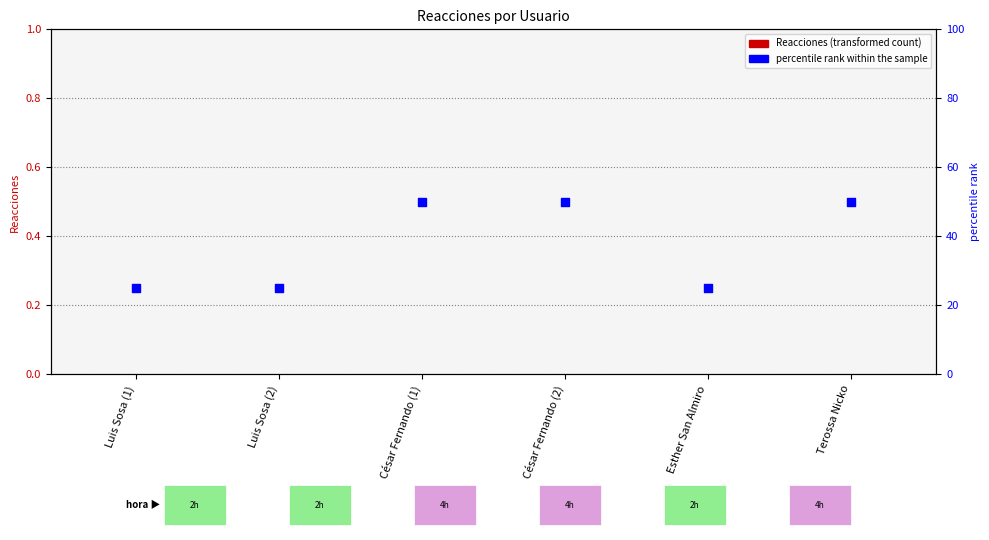

Is the value of percentile rank within the sample at César Fernando (2) greater than the value of Reacciones at Luis Sosa (2)?

Yes